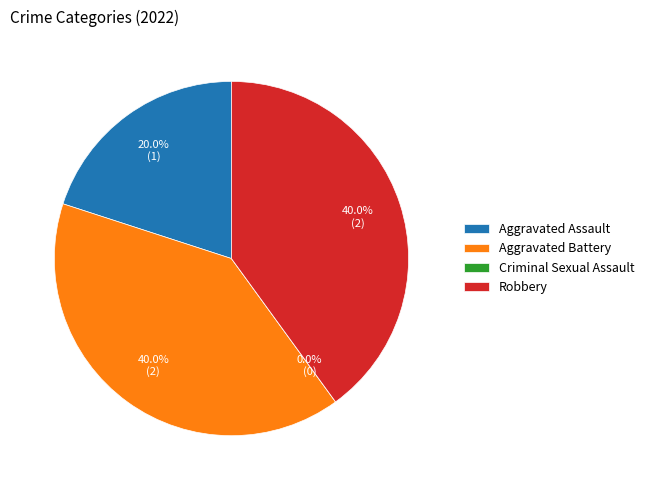

Count the number of slices in the pie.

4